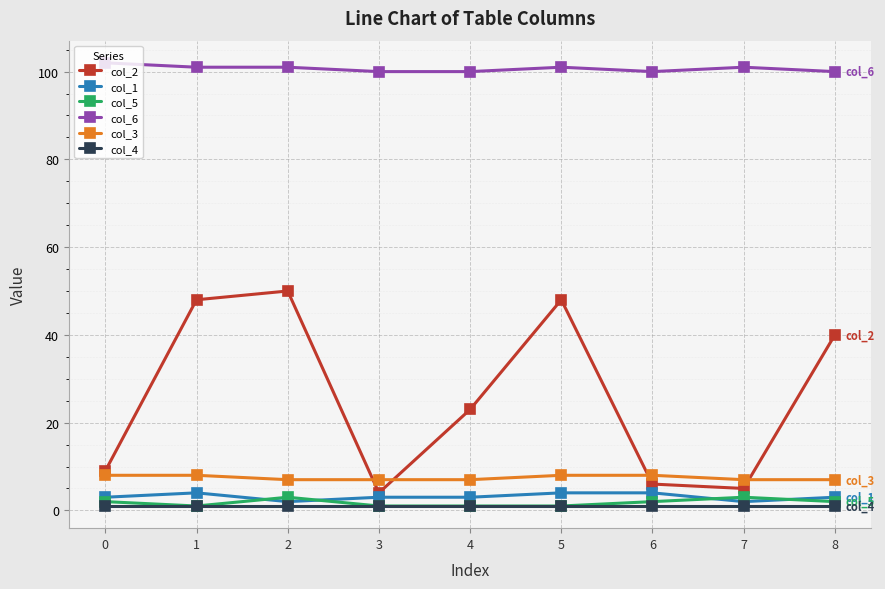

What is the greatest value displayed?

102